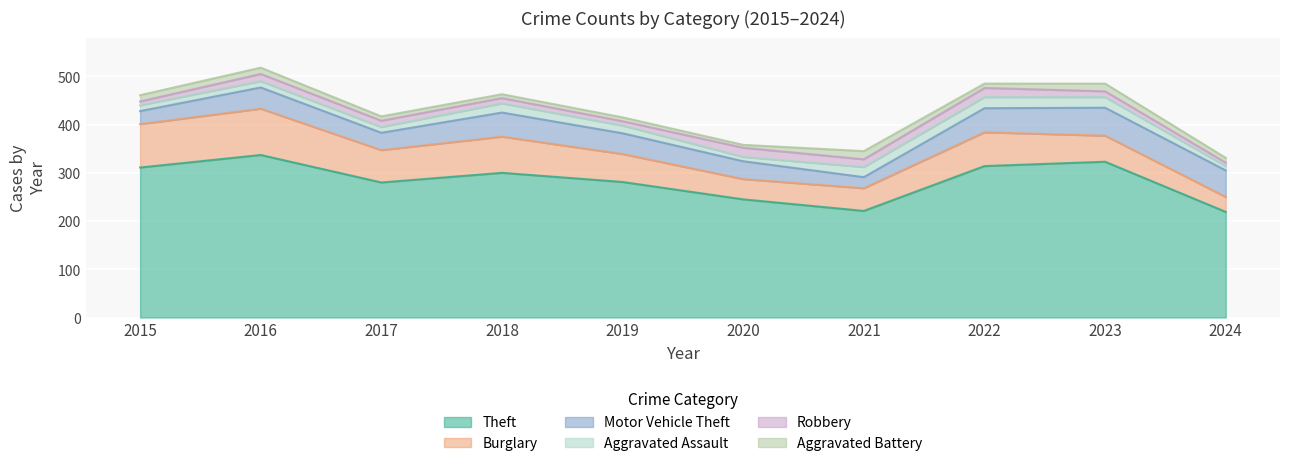

What is the average value of the Theft series?

283